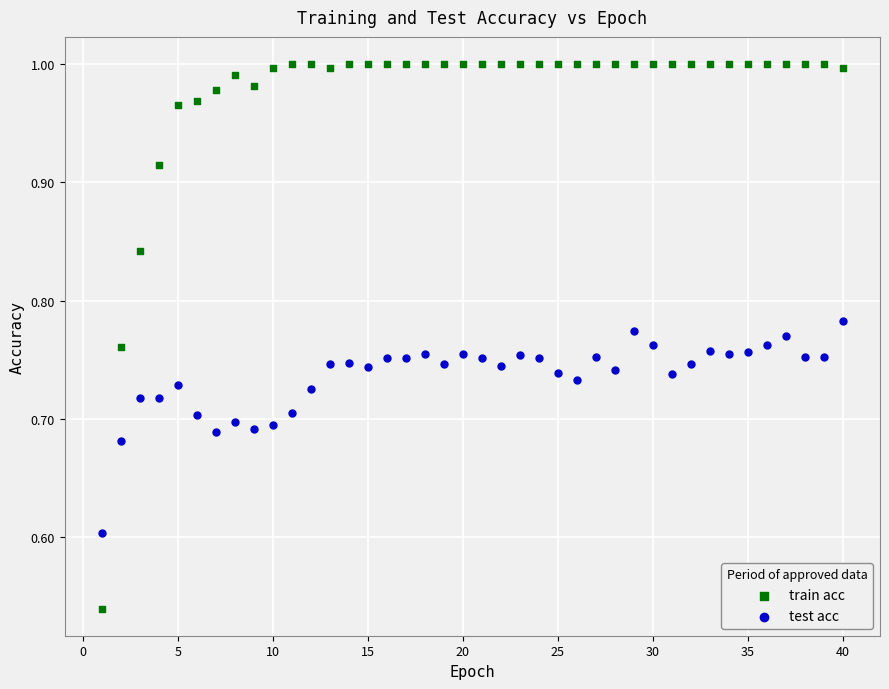

Which series contains the lowest Y value?

train acc